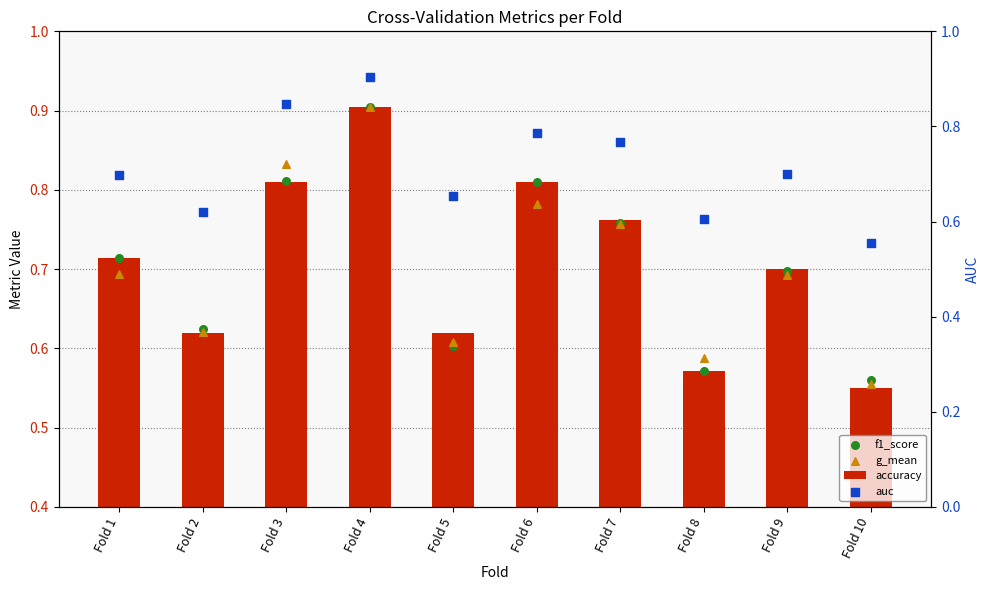

Is the value of f1_score at Fold 1 greater than the value of auc at Fold 3?

No